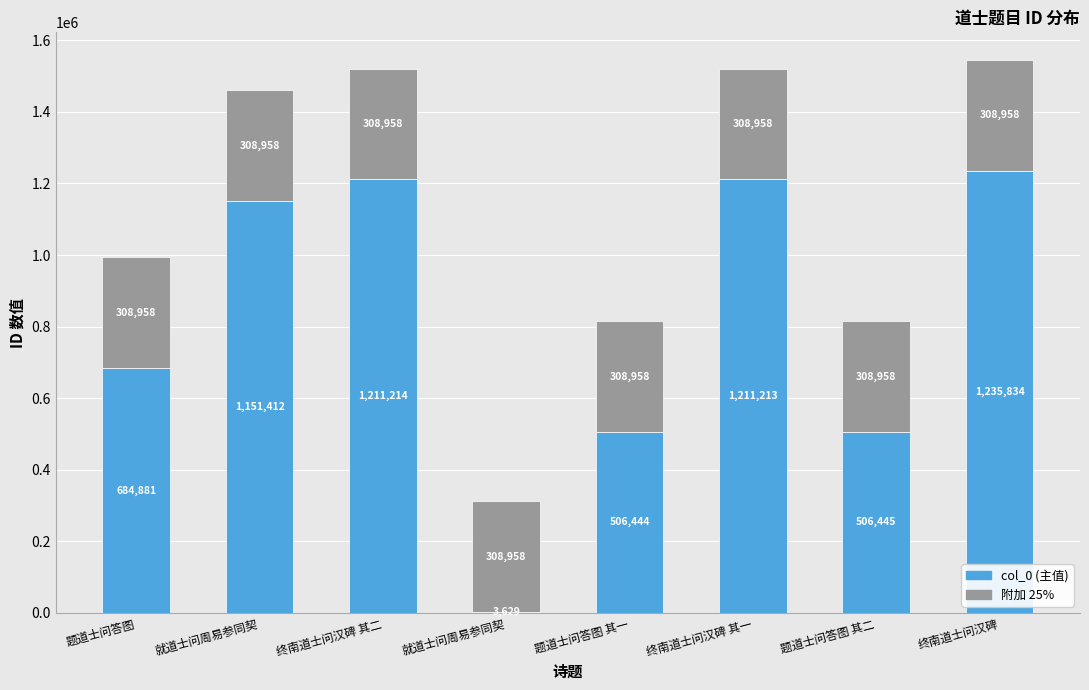

How many data points does each series have?

8